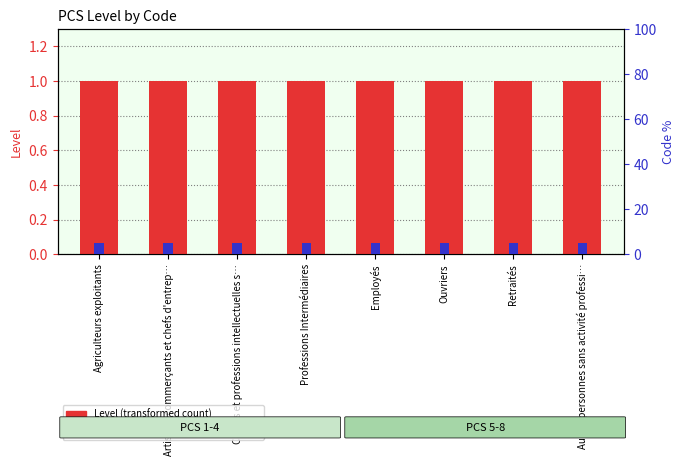

Is the value of Code (percentile rank) at Autres personnes sans activité professi… greater than the value of Level (transformed count) at Artisans, commerçants et chefs d'entrep…?

Yes